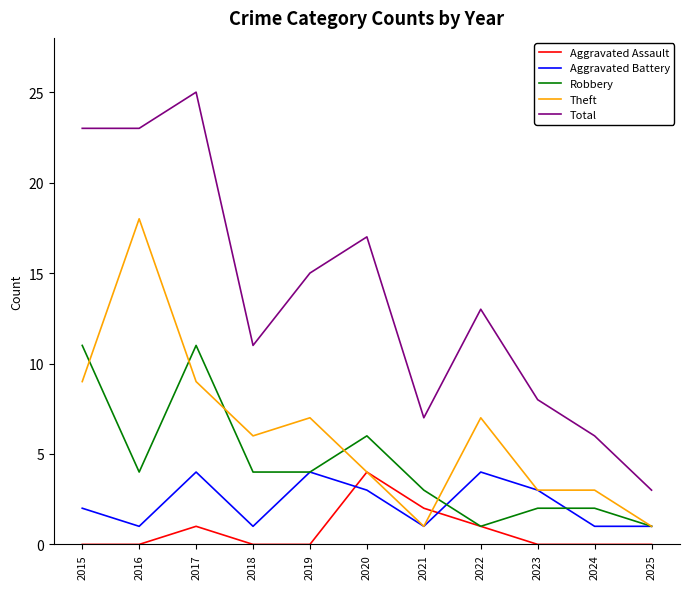

The value of Aggravated Assault at 2015 is -2. True or false?

False